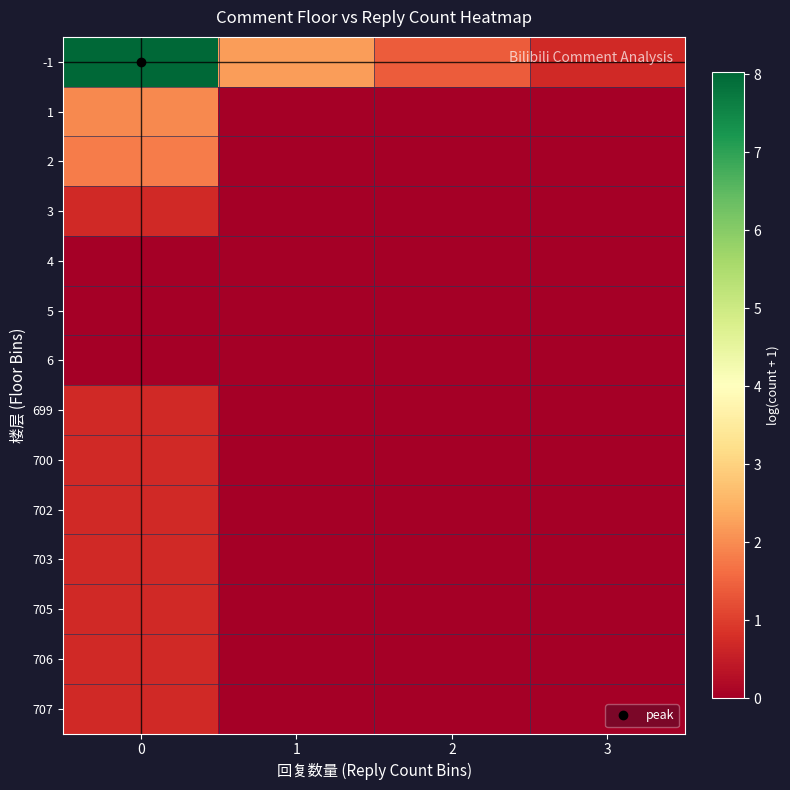

Which series changed the most between 2 and 3?

-1